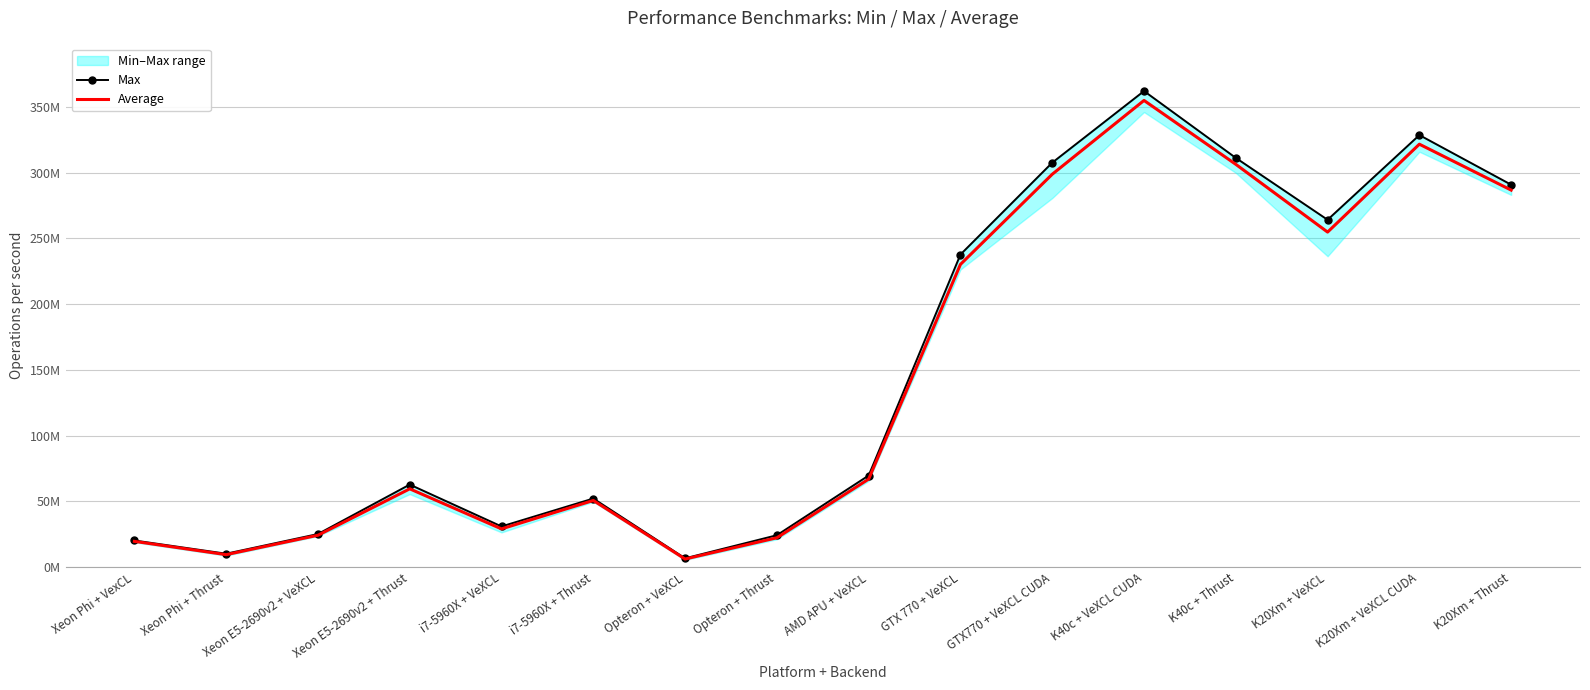

Reading left to right, what are all the values shown in this chart?

Max: Xeon Phi + VexCL=20314700.0	Xeon Phi + Thrust=10264700.0	Xeon E5-2690v2 + VeXCL=25228400.0	Xeon E5-2690v2 + Thrust=62821900.0	i7-5960X + VeXCL=30990500.0	i7-5960X + Thrust=52212000.0	Opteron + VeXCL=6771280.0	Opteron + Thrust=24322600.0	AMD APU + VeXCL=69717300.0	GTX 770 + VeXCL=237693000.0	GTX770 + VeXCL CUDA=307518000.0	K40c + VeXCL CUDA=361962000.0	K40c + Thrust=311144000.0	K20Xm + VeXCL=264108000.0	K20Xm + VeXCL CUDA=328498000.0	K20Xm + Thrust=290772000.0
Average: Xeon Phi + VexCL=19648525.0	Xeon Phi + Thrust=9532480.0	Xeon E5-2690v2 + VeXCL=24288881.2	Xeon E5-2690v2 + Thrust=59579612.5	i7-5960X + VeXCL=29138187.5	i7-5960X + Thrust=50724256.2	Opteron + VeXCL=6224628.1	Opteron + Thrust=22367968.8	AMD APU + VeXCL=66985181.2	GTX 770 + VeXCL=230194187.5	GTX770 + VeXCL CUDA=298723500.0	K40c + VeXCL CUDA=354832937.5	K40c + Thrust=306261562.5	K20Xm + VeXCL=254752500.0	K20Xm + VeXCL CUDA=321572500.0	K20Xm + Thrust=286682375.0